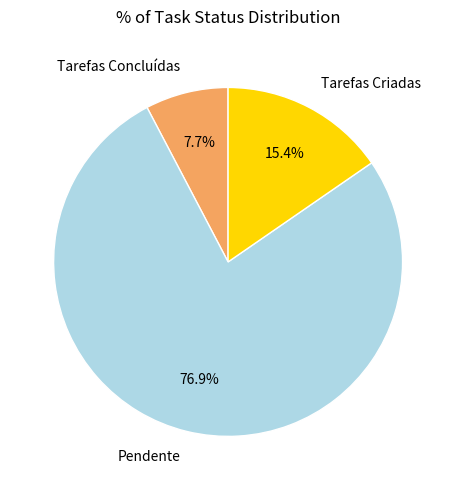

What is the ratio of the value at Tarefas Concluídas to the value at Tarefas Criadas?

0.5